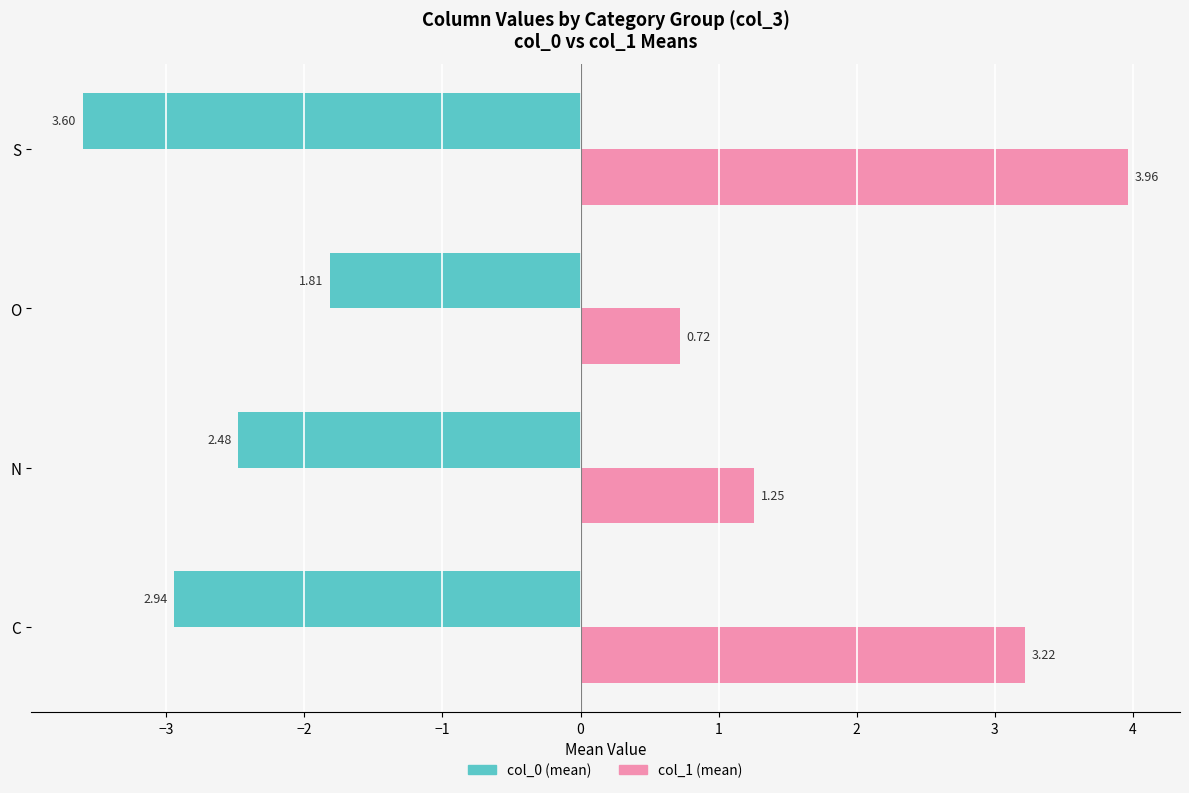

List the series in order of their overall mean, highest first.

col_1 (mean), col_0 (mean)